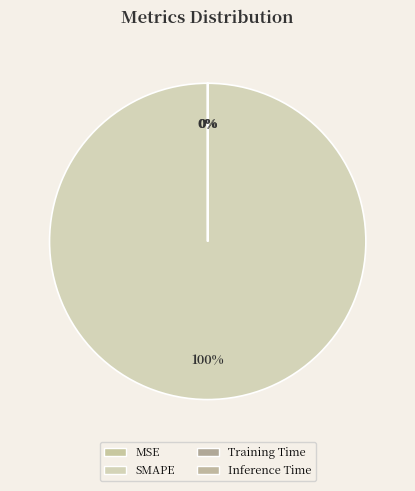

To the nearest percent, what is the combined percentage of SMAPE and MSE?

100%